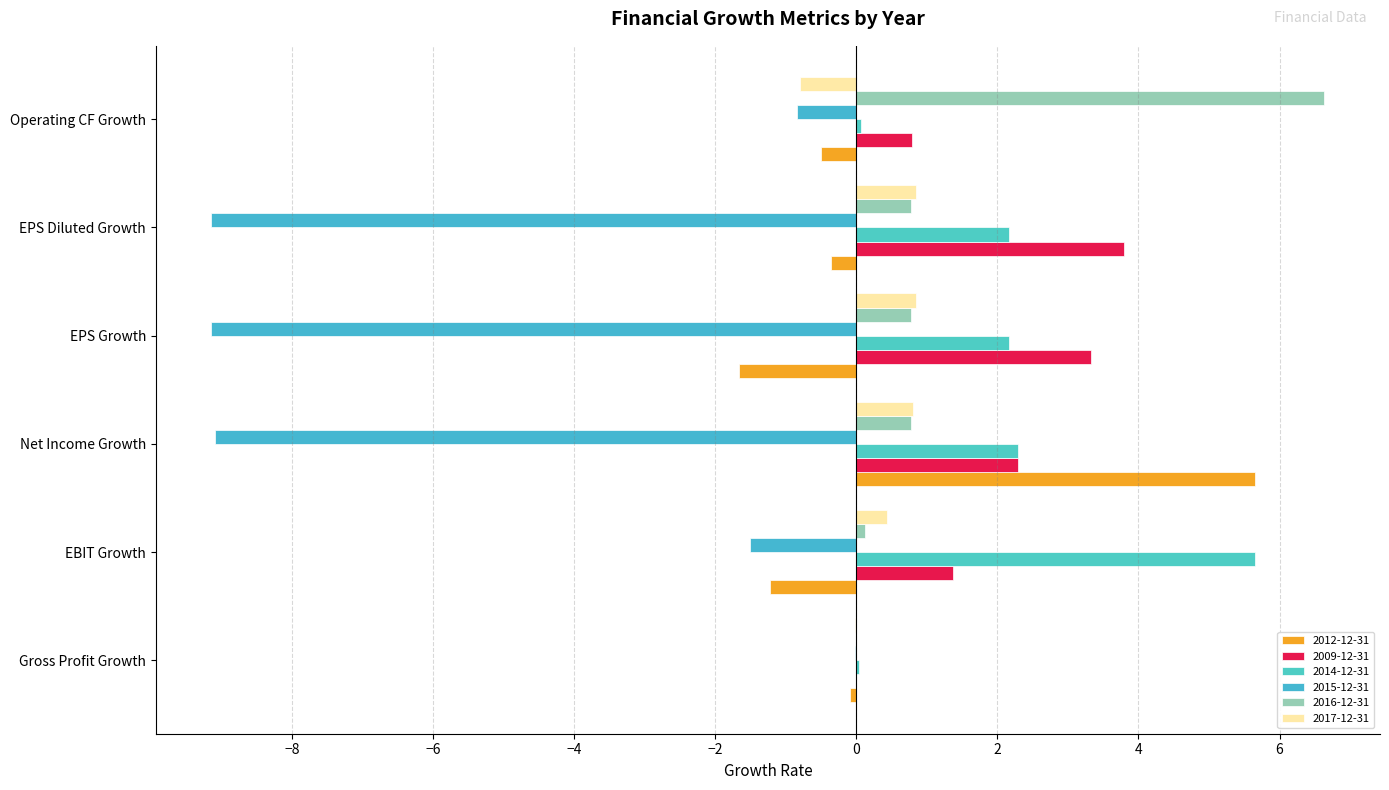

What is the difference between the 2015-12-31 values at EPS Growth and Gross Profit Growth?

9.1